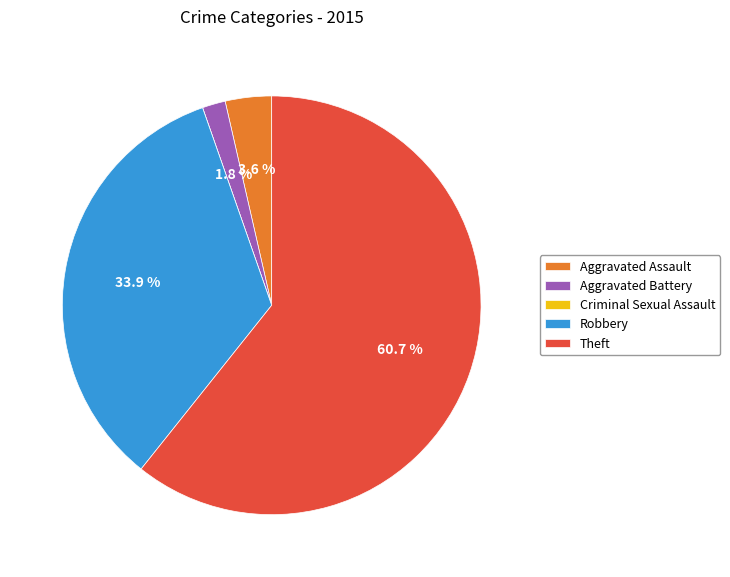

What is the majority slice?

Theft